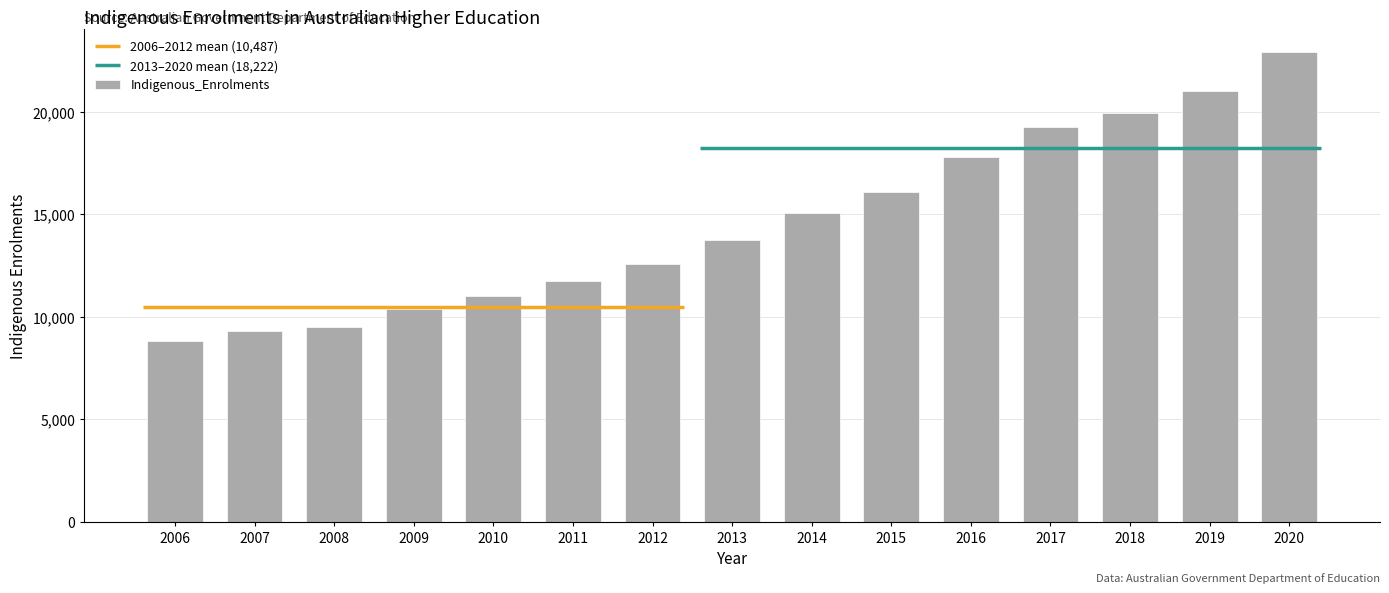

Reading left to right, transcribe all the data shown in this chart.

8816	9329	9490	10400	11024	11753	12595	13723	15043	16108	17800	19237	19935	21033	22897